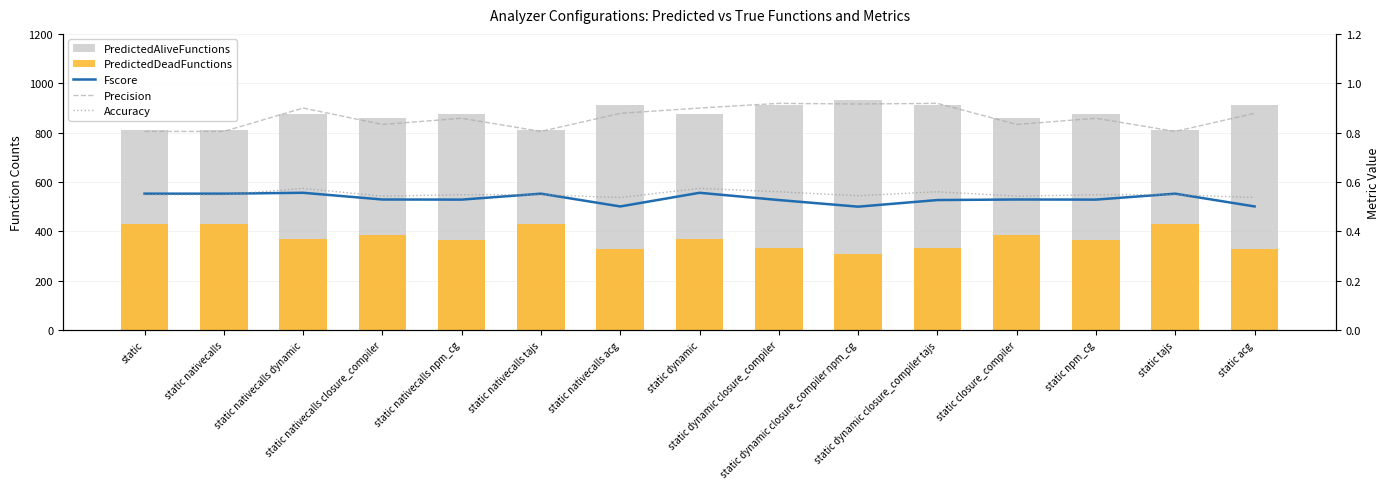

Which has a higher value, static nativecalls acg or static acg?

static nativecalls acg